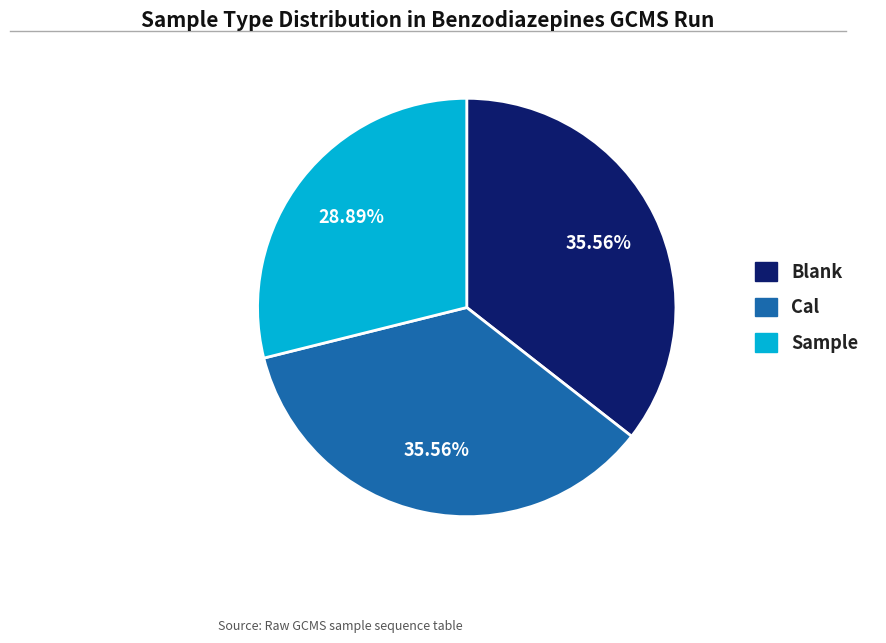

What is the smallest slice in the pie chart?

Sample